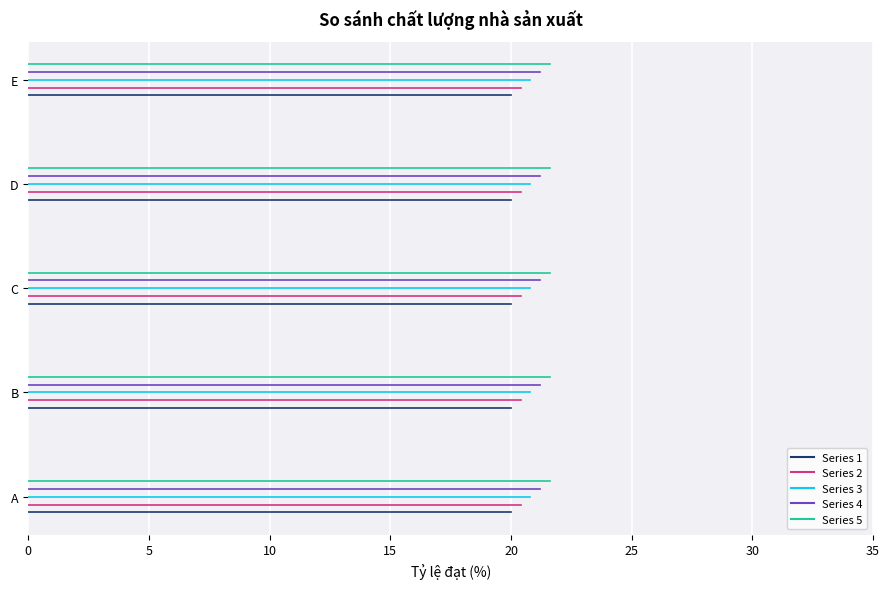

Rank the series at 0 from lowest to highest value.

A - line1, A - line2, A - line3, A - line4, A - line5